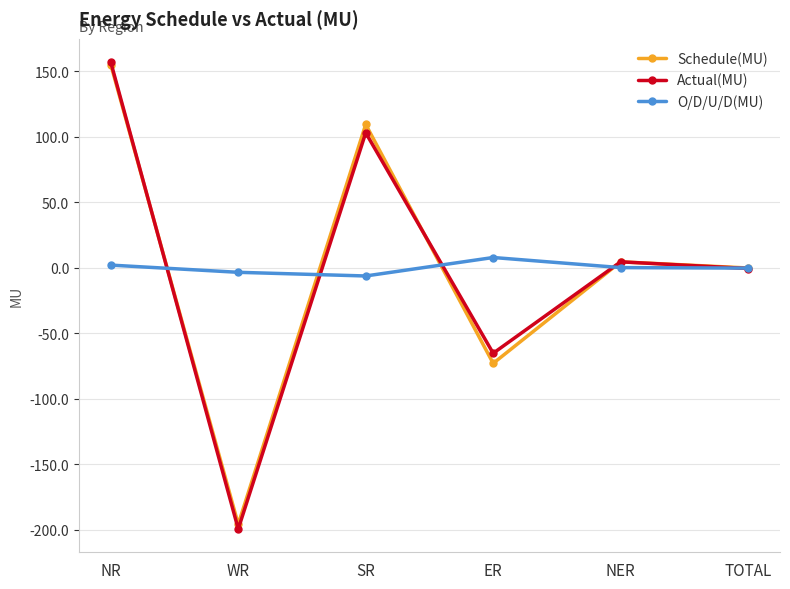

In Actual(MU), how many points are lower than both neighbors (excluding endpoints)?

2